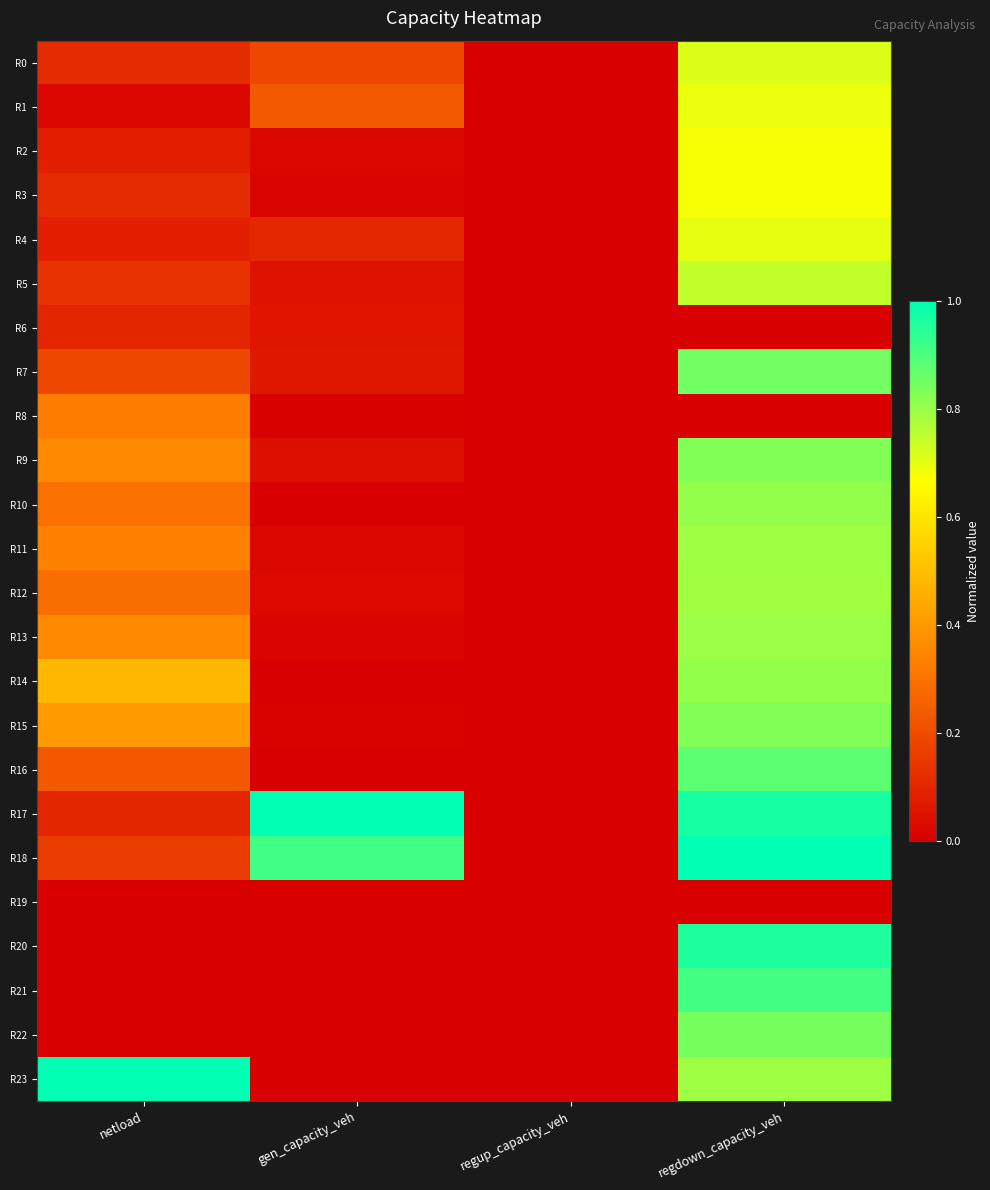

At how many categories does at least one series exceed 0?

3